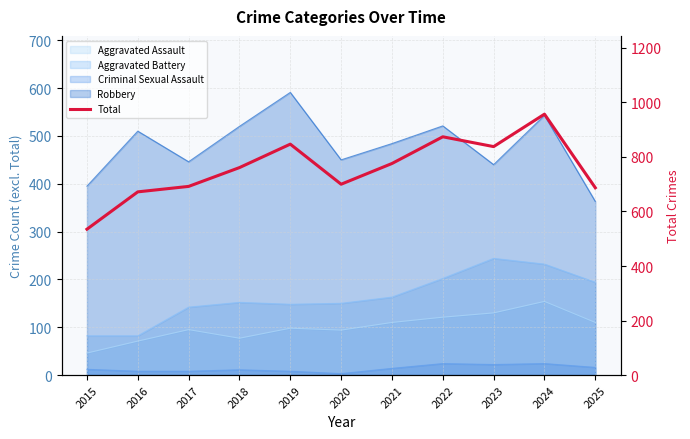

How many points are lower than both their immediate neighbors (excluding endpoints)?

2